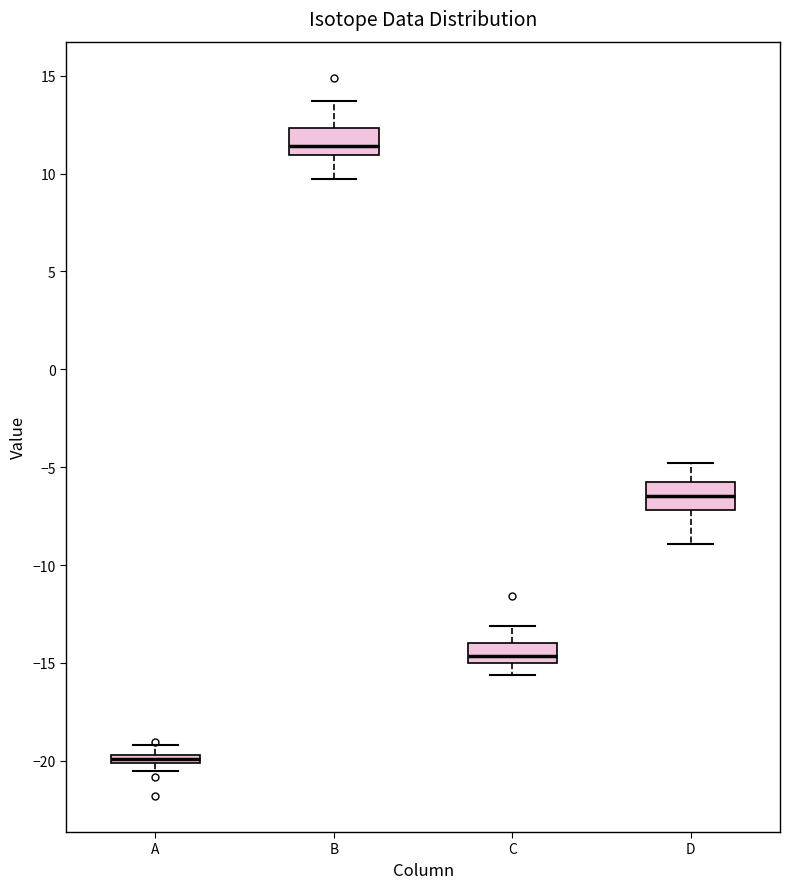

Where is the upper edge of the box for A on the y-axis? The values are not printed on the chart, so give them approximately, as read against the axis.

-19.5